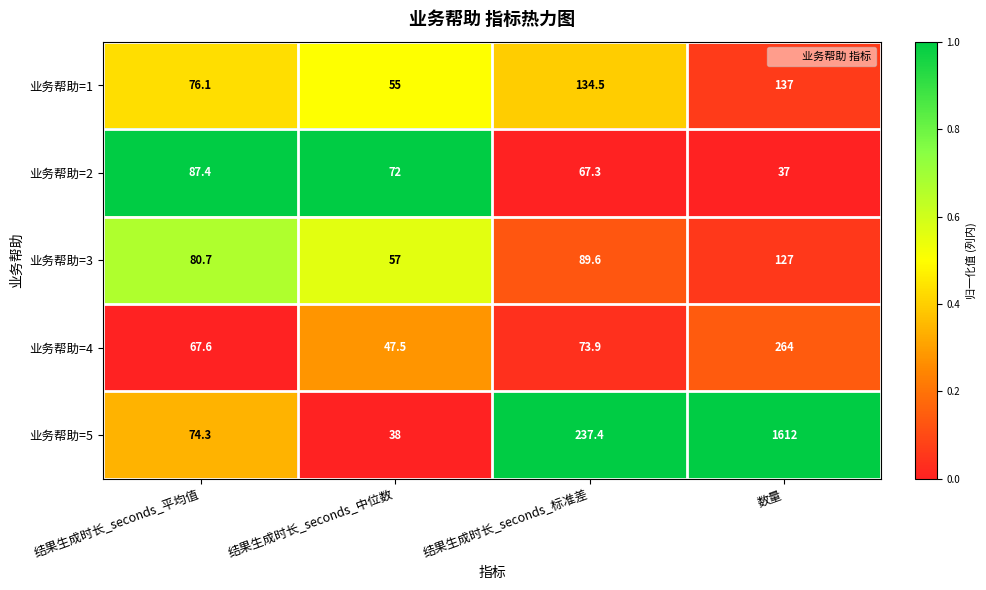

Rank the series at 结果生成时长_seconds_标准差 from highest to lowest value.

业务帮助=5, 业务帮助=1, 业务帮助=3, 业务帮助=4, 业务帮助=2